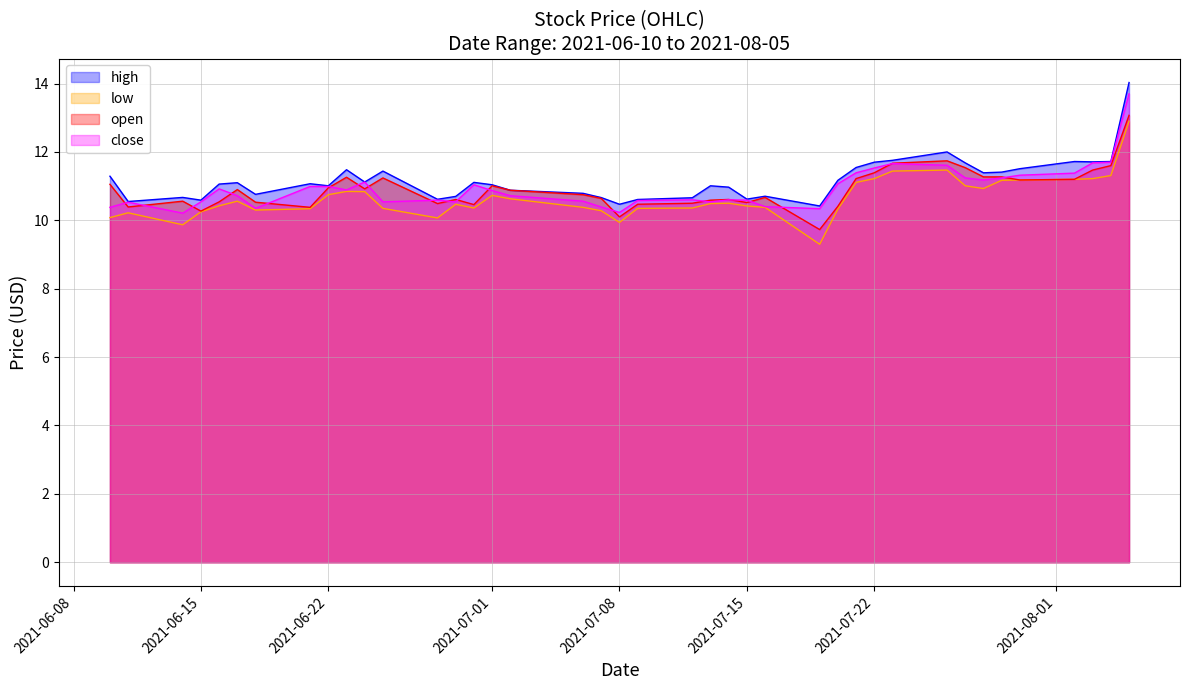

Which has a higher value, 2021-06-15 or 2021-06-25?

2021-06-25